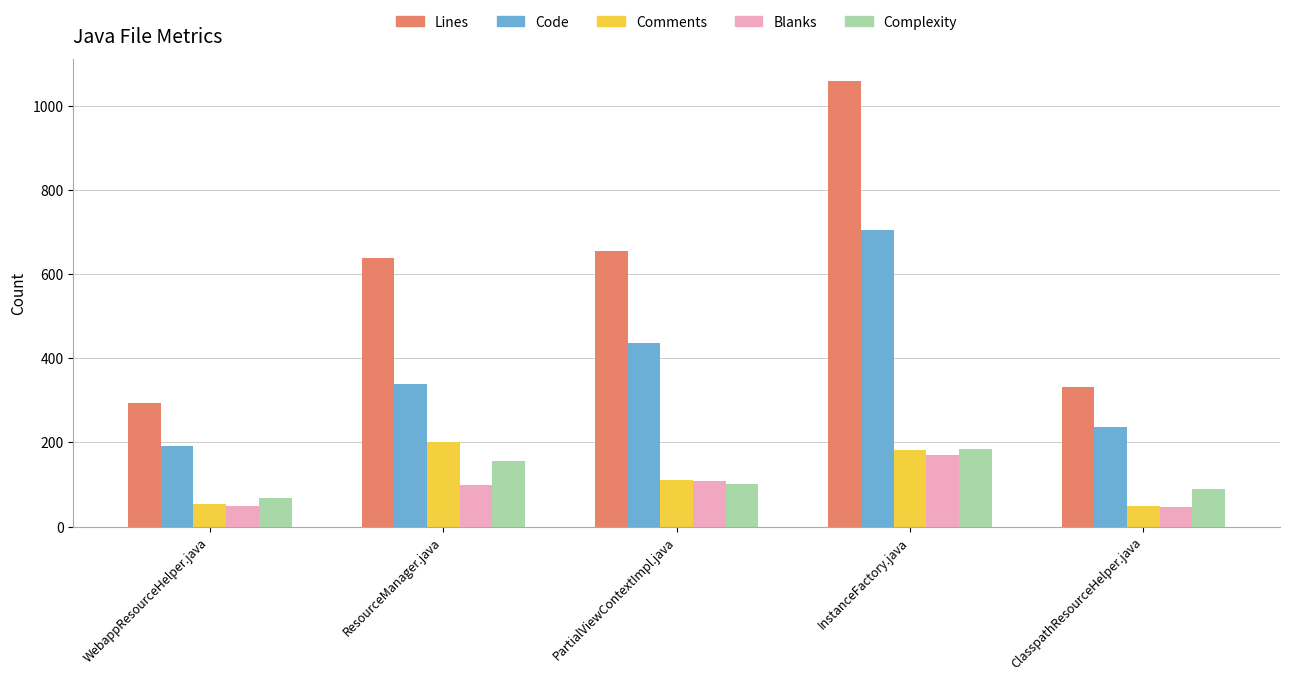

What is the maximum value for Complexity?

184